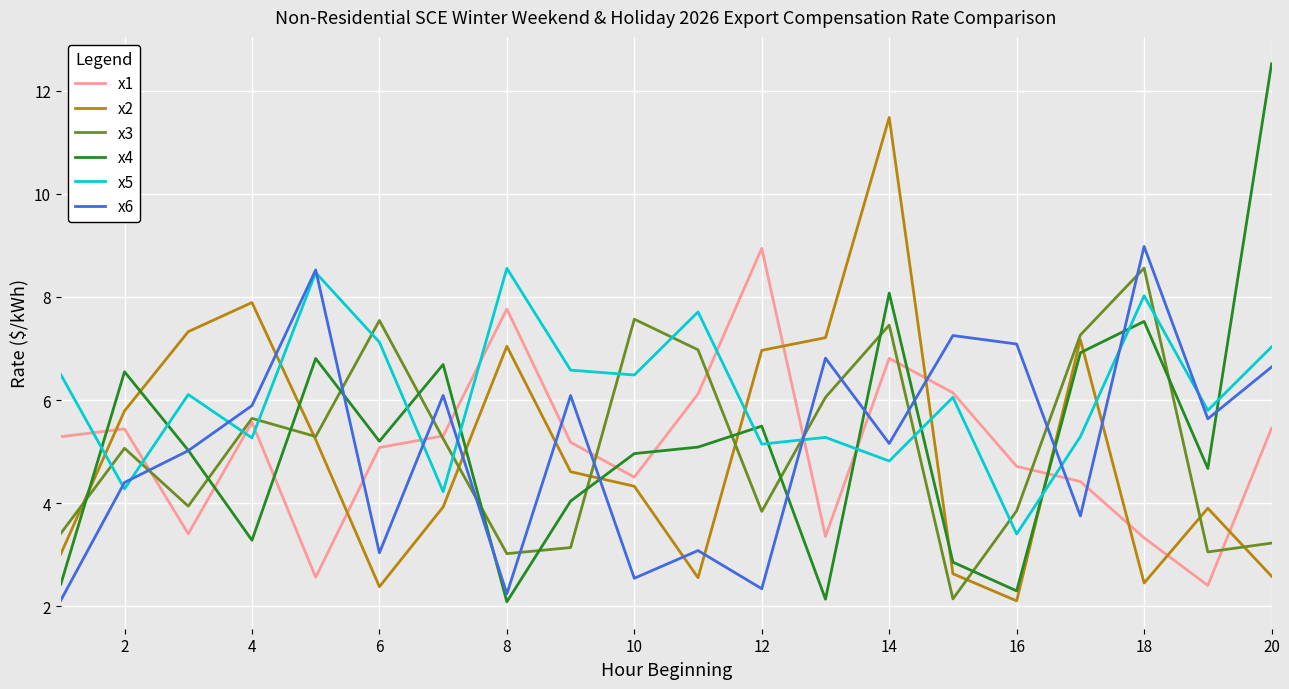

Which series has the widest spread of values?

x4